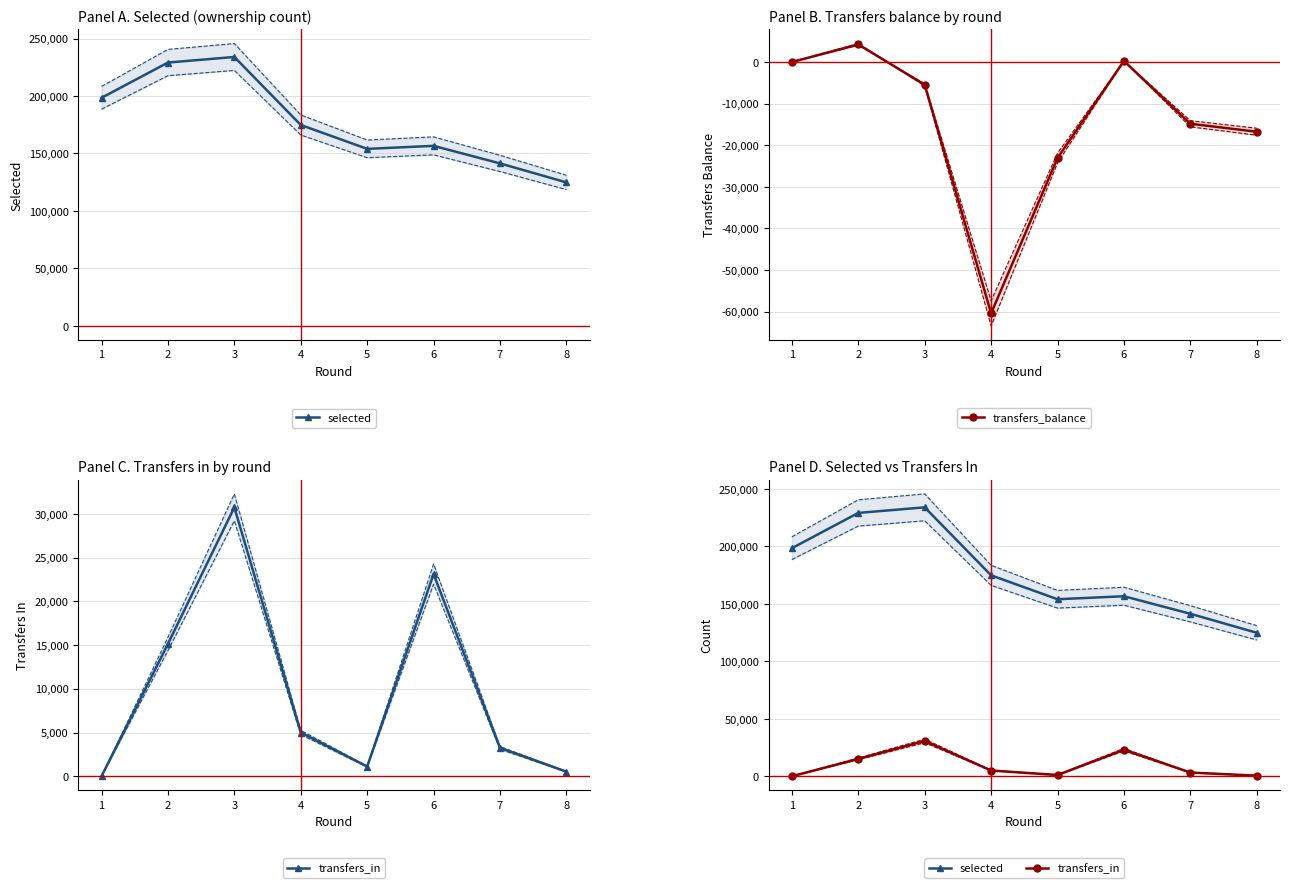

Which category has the highest value in the selected series?

3